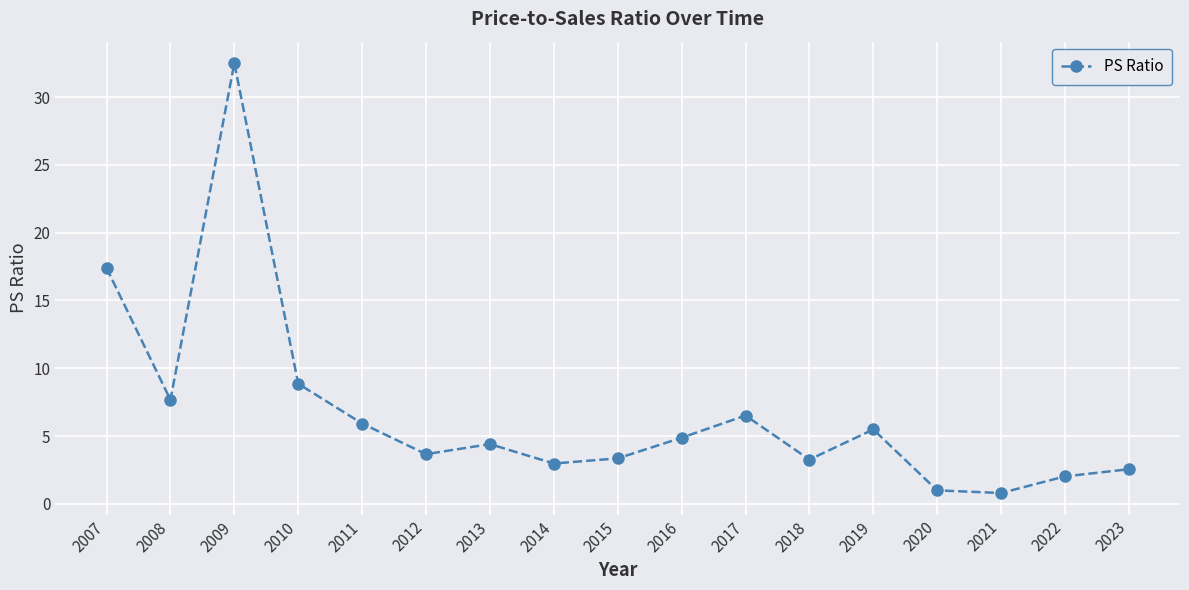

Does the chart have visible grid lines?

Yes